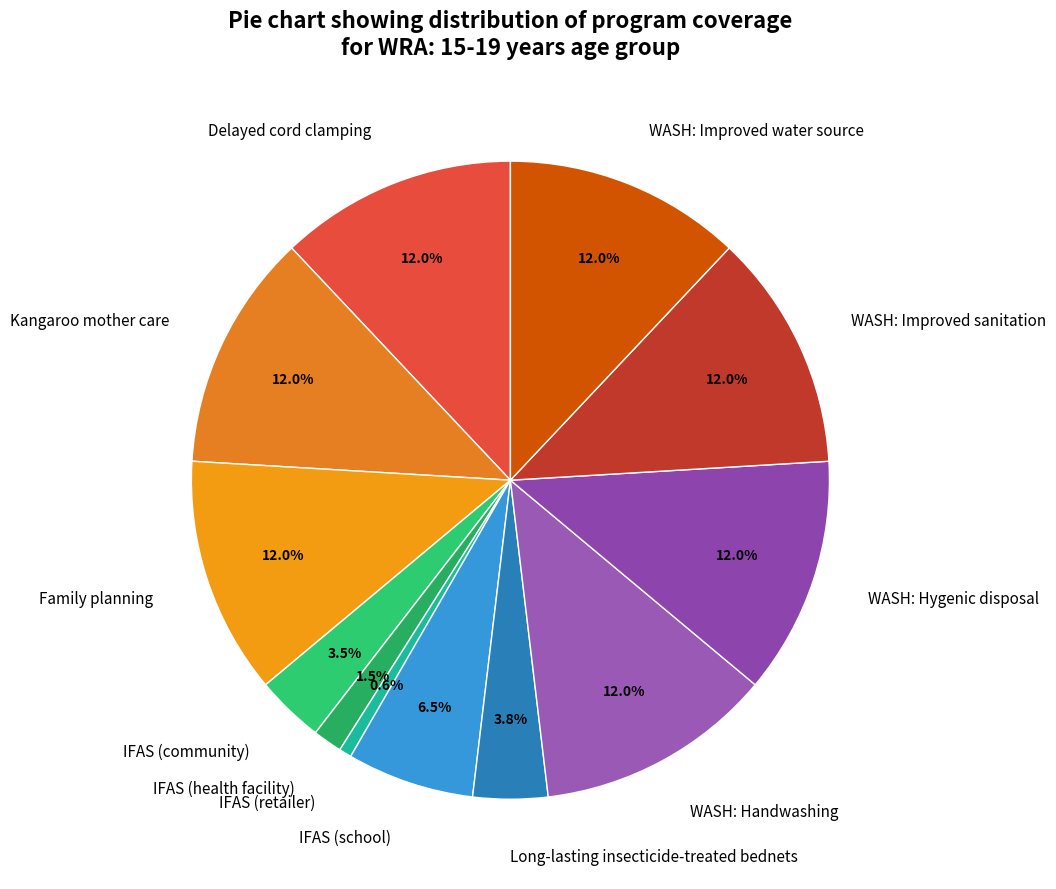

Approximately how many times larger is the value at WASH: Handwashing compared to WASH: Improved sanitation?

1.0